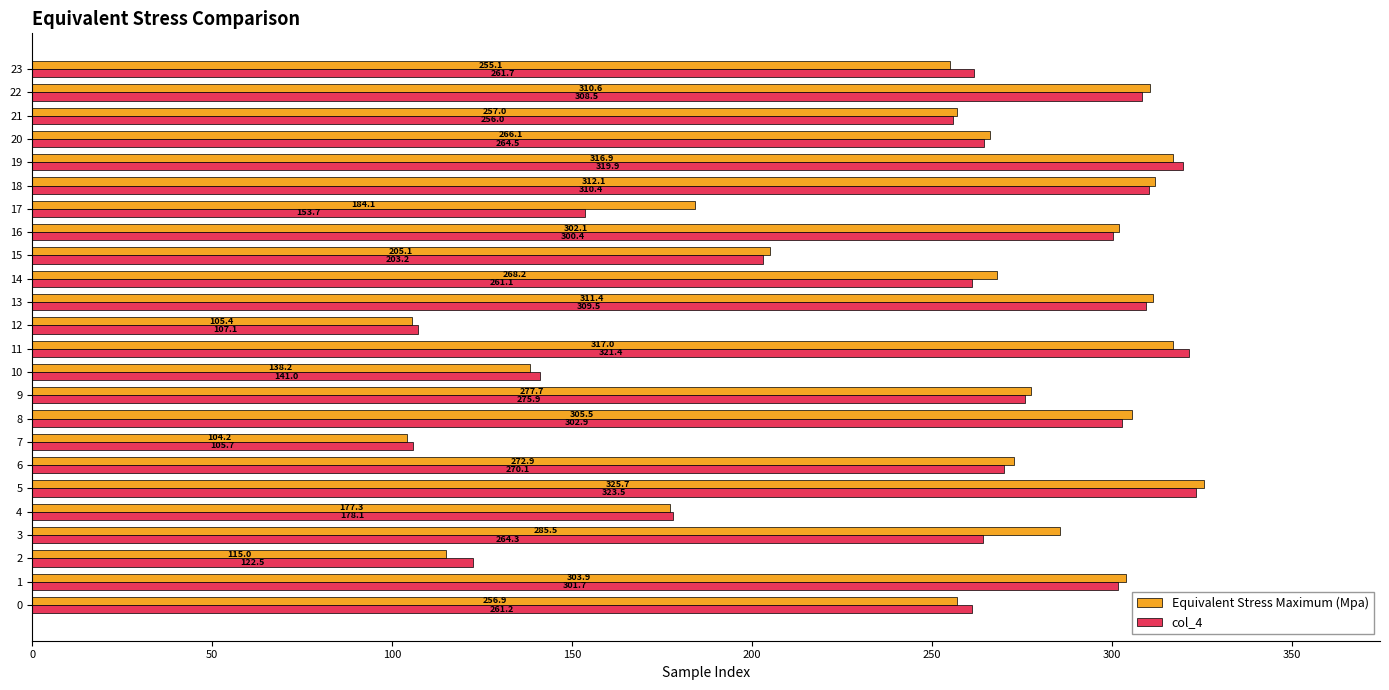

What is the lowest value of the Equivalent Stress Maximum (Mpa) series?

104.2